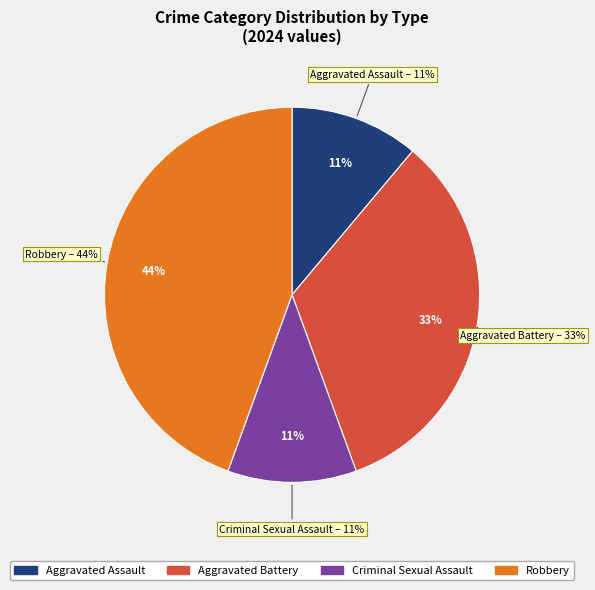

How many slices are in this pie chart?

4